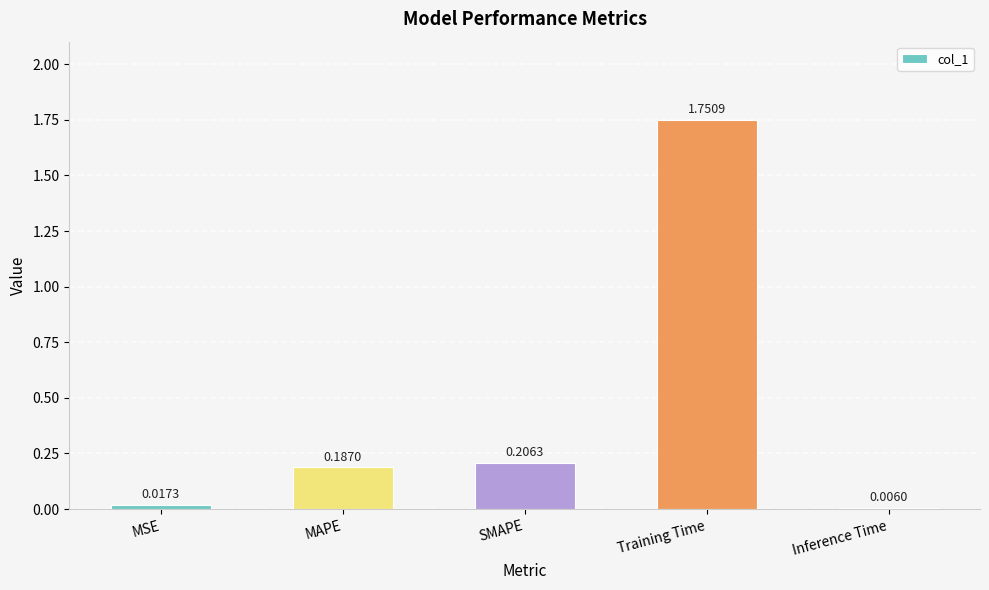

How many distinct data groups are displayed?

1